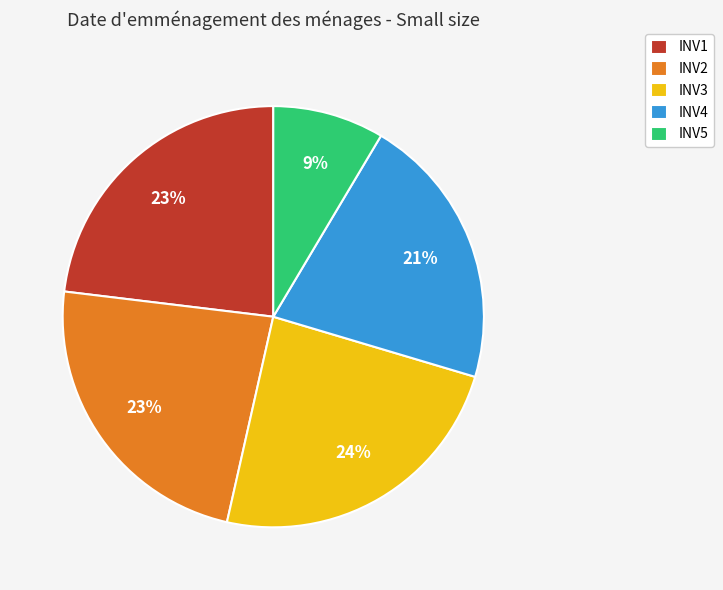

Between INV1 and INV5, which is larger?

INV1